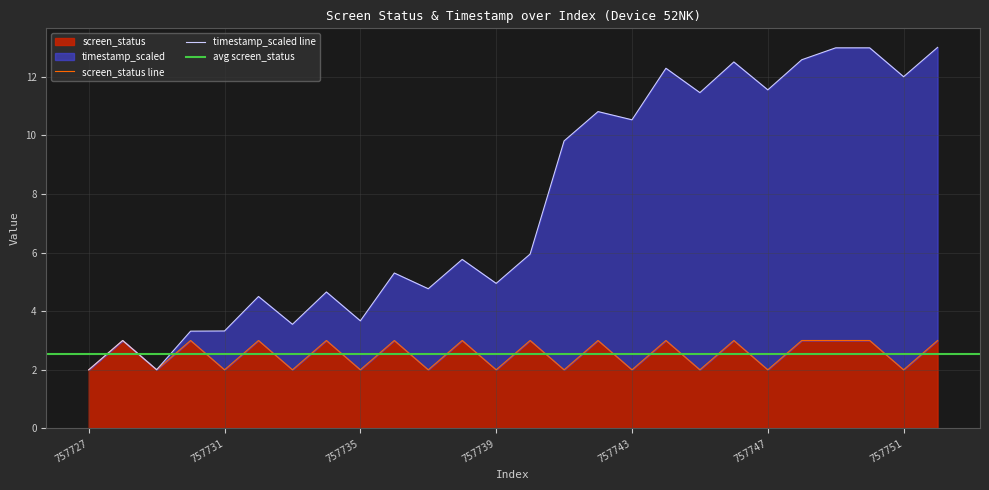

How many lines are shown in the chart?

2